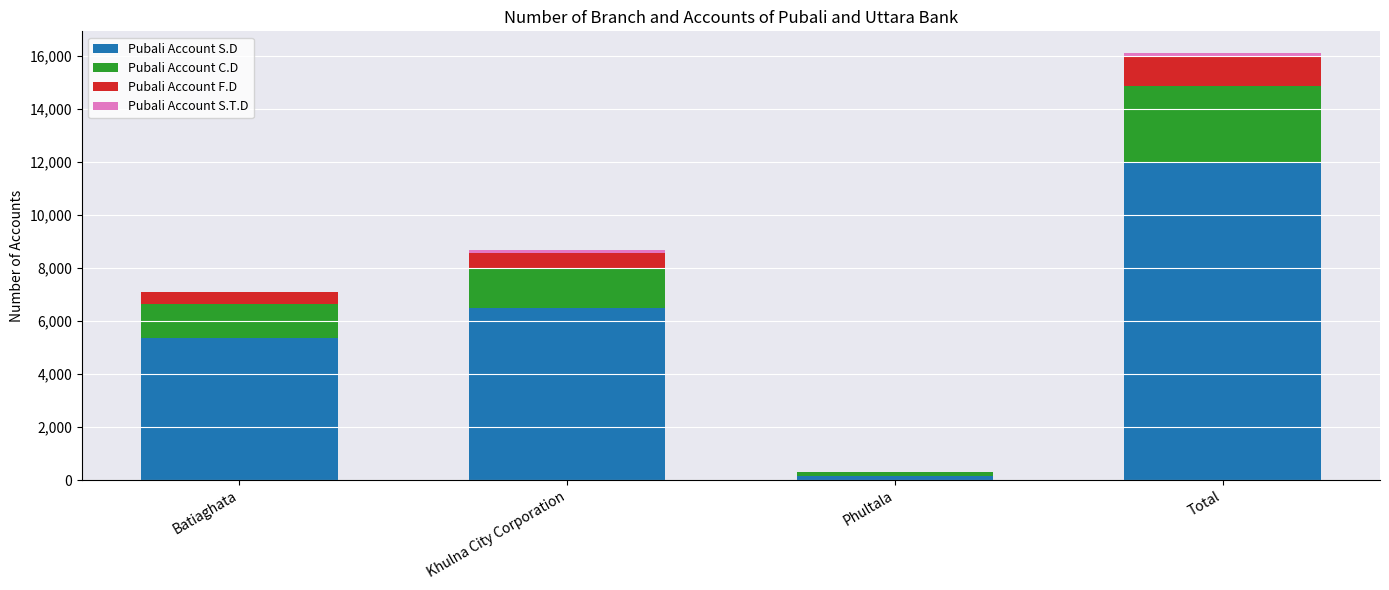

The Pubali Account S.D series shows 12018 at Total. True or false?

True